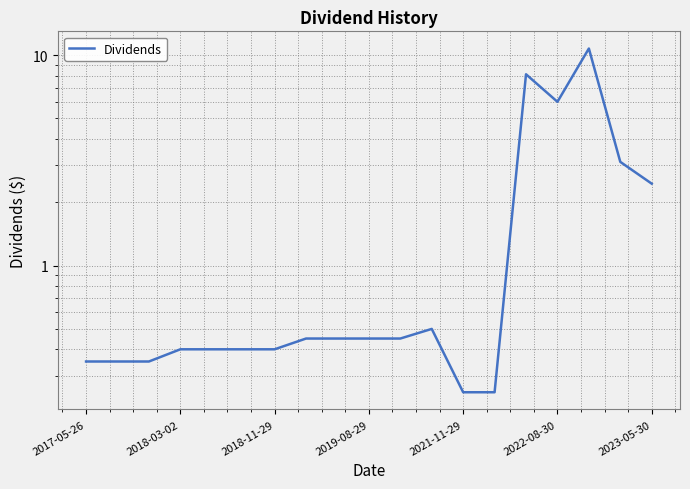

What is the average value?

1.9